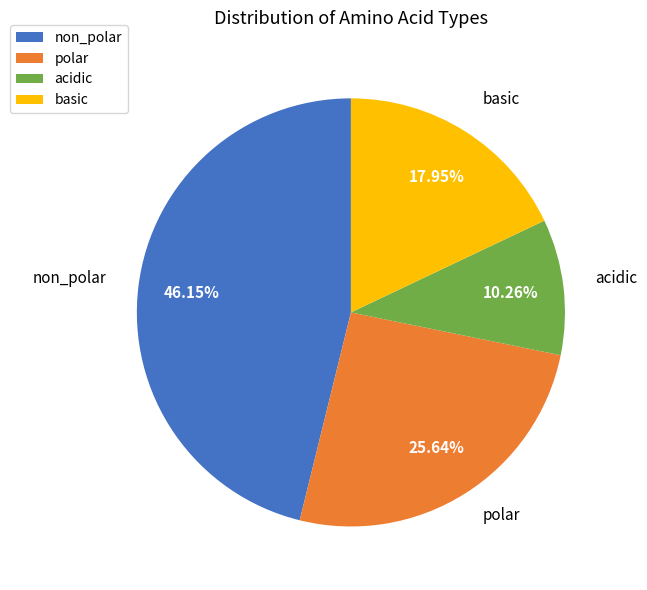

Is there any slice that represents more than half of the pie?

No